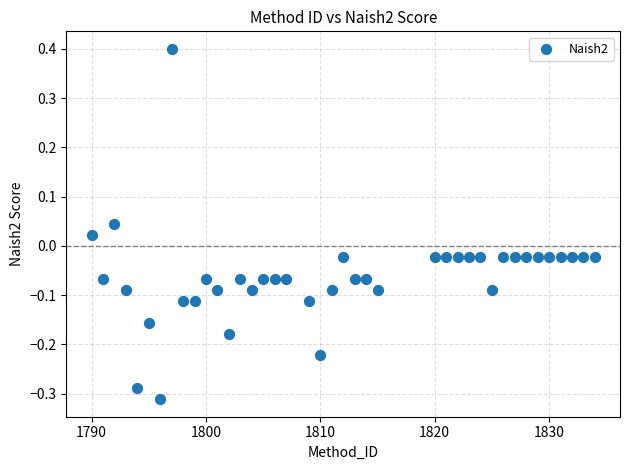

What is the range of Y values (max minus min)?

0.7